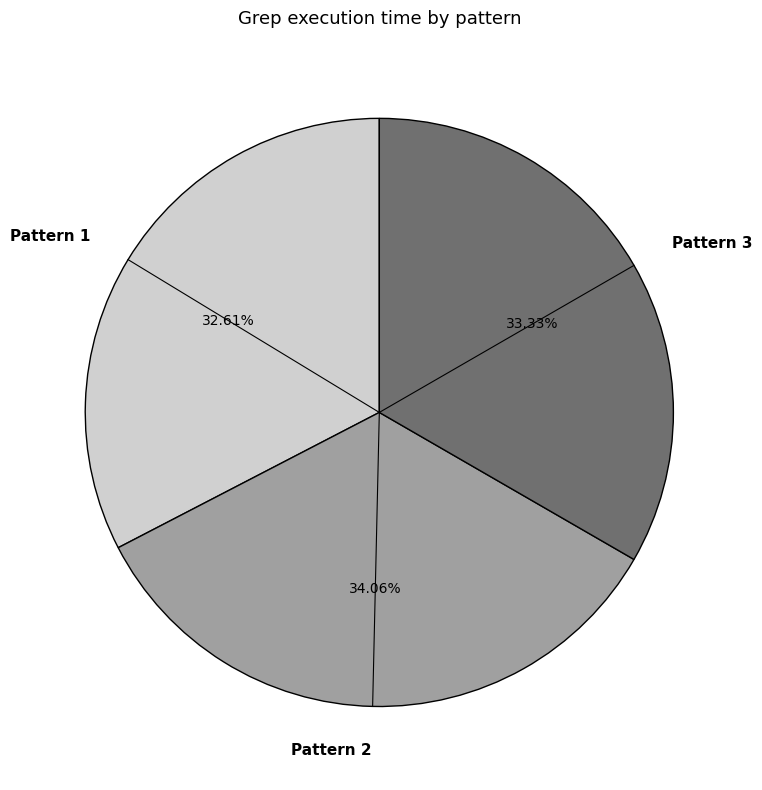

Is there a majority slice in this chart?

No